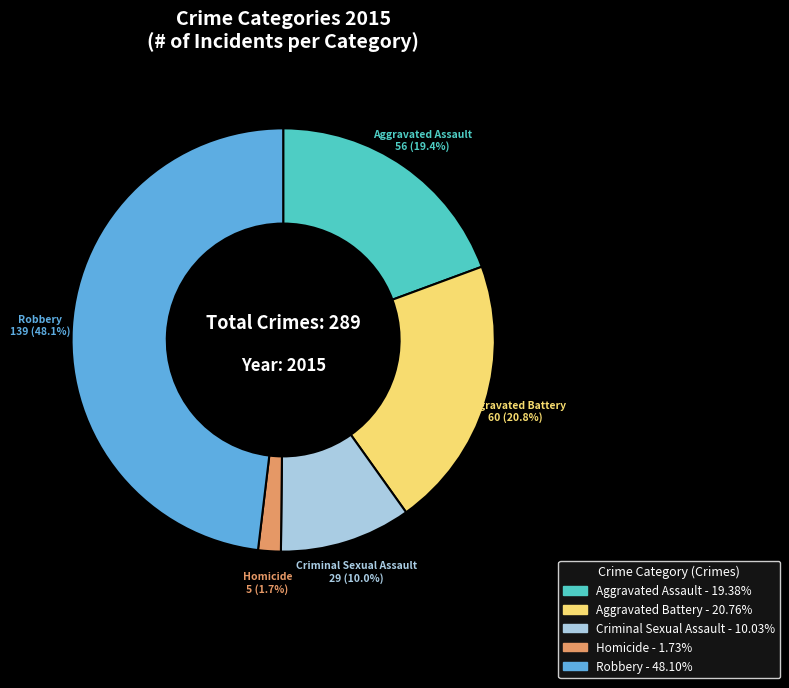

Which has a higher value, Robbery or Criminal Sexual Assault?

Robbery